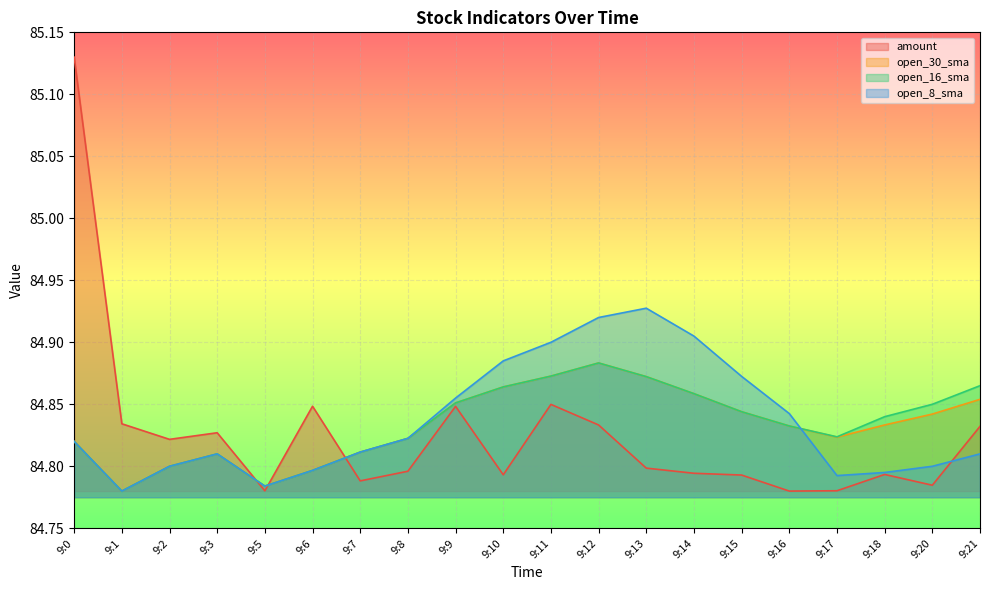

How many series are shown in this chart?

4